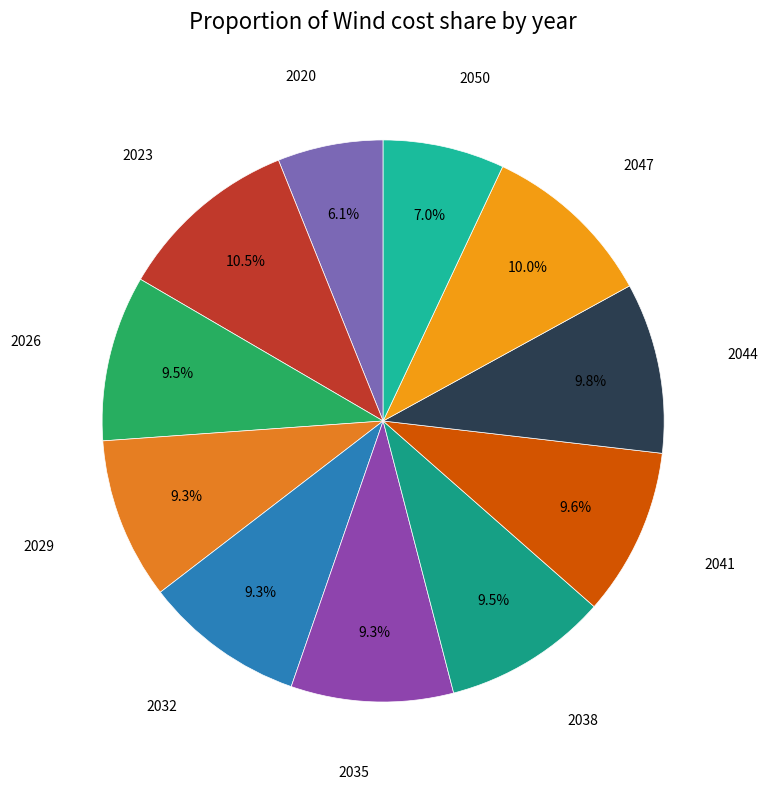

To the nearest percent, what is the average slice percentage?

9%